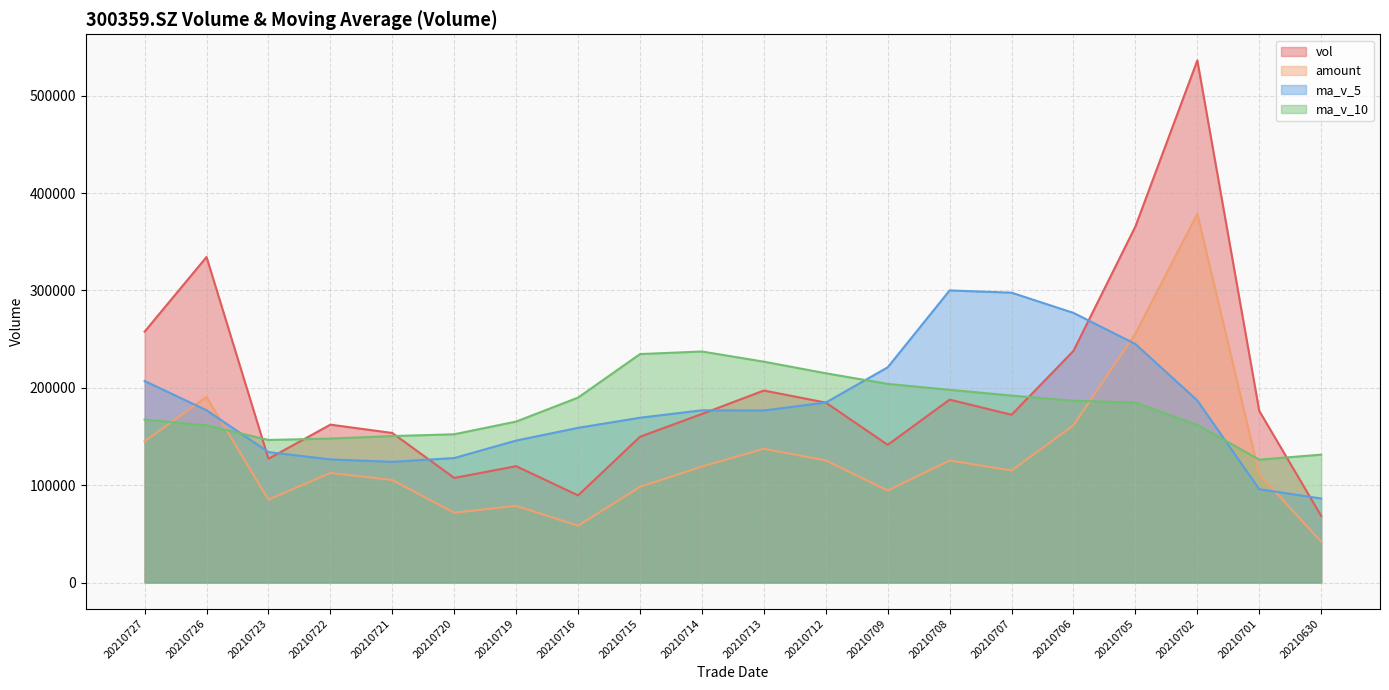

At which category is the sum across all series the highest?

20210702